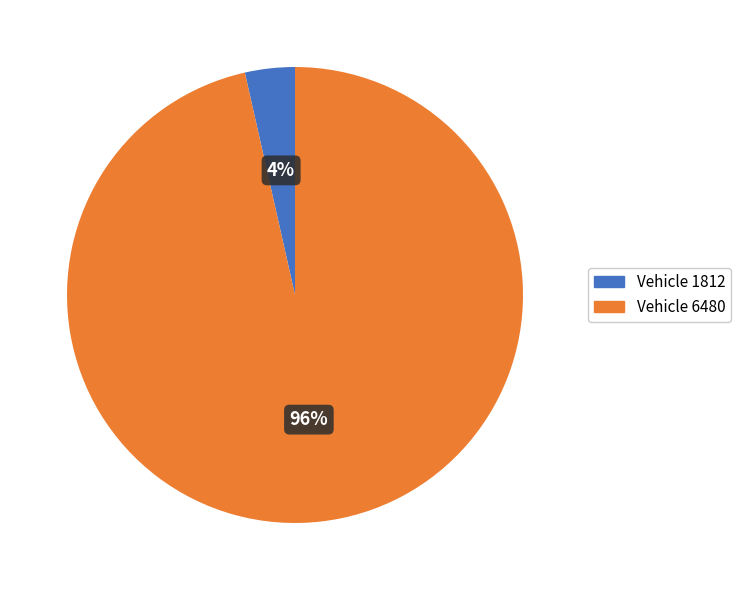

To the nearest percent, what is the average slice percentage?

50%